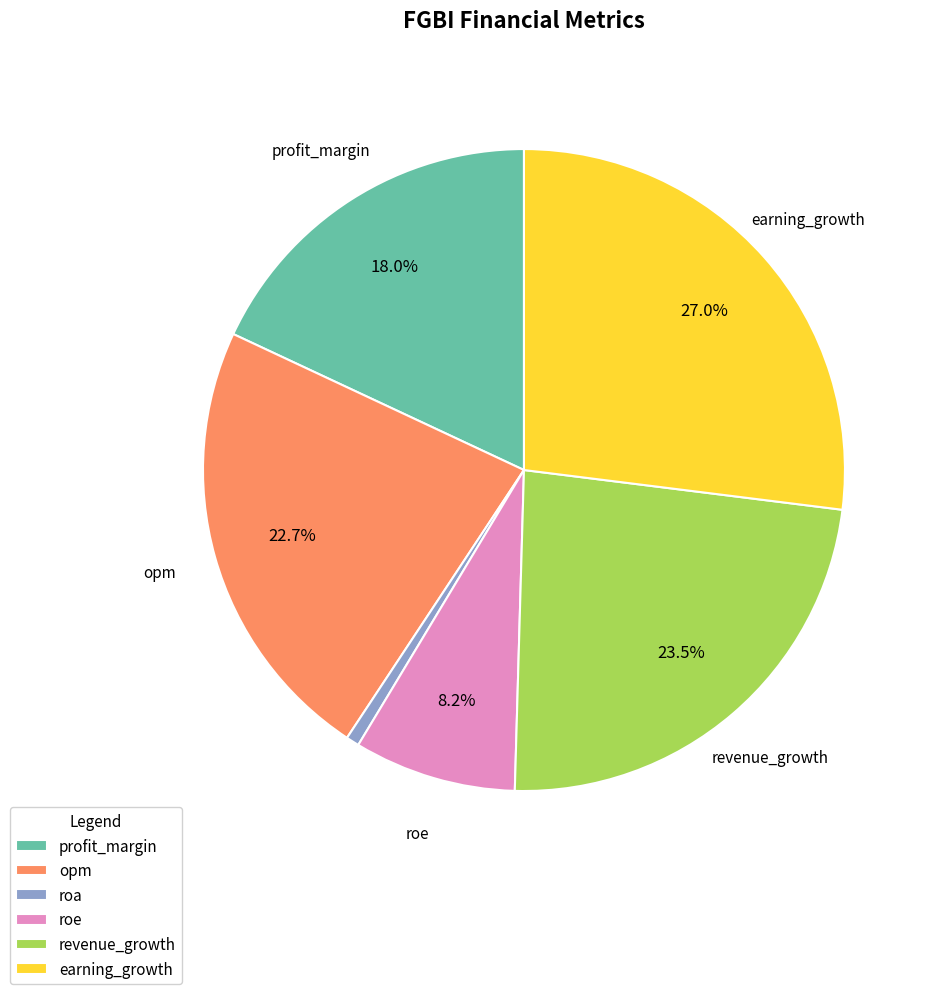

To the nearest percent, what is the difference between the largest and smallest slice percentages?

26%